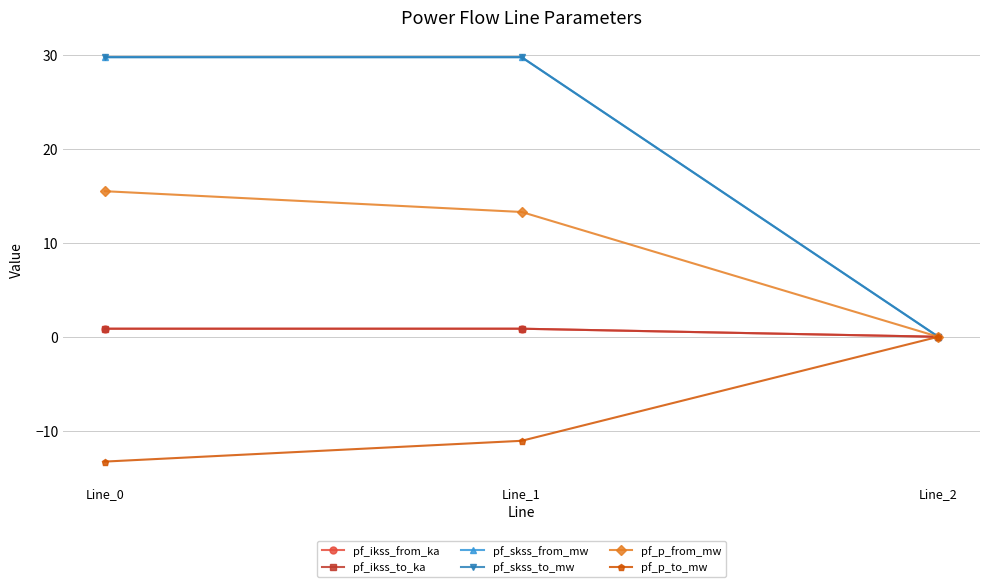

What is the maximum value shown in the chart?

29.8